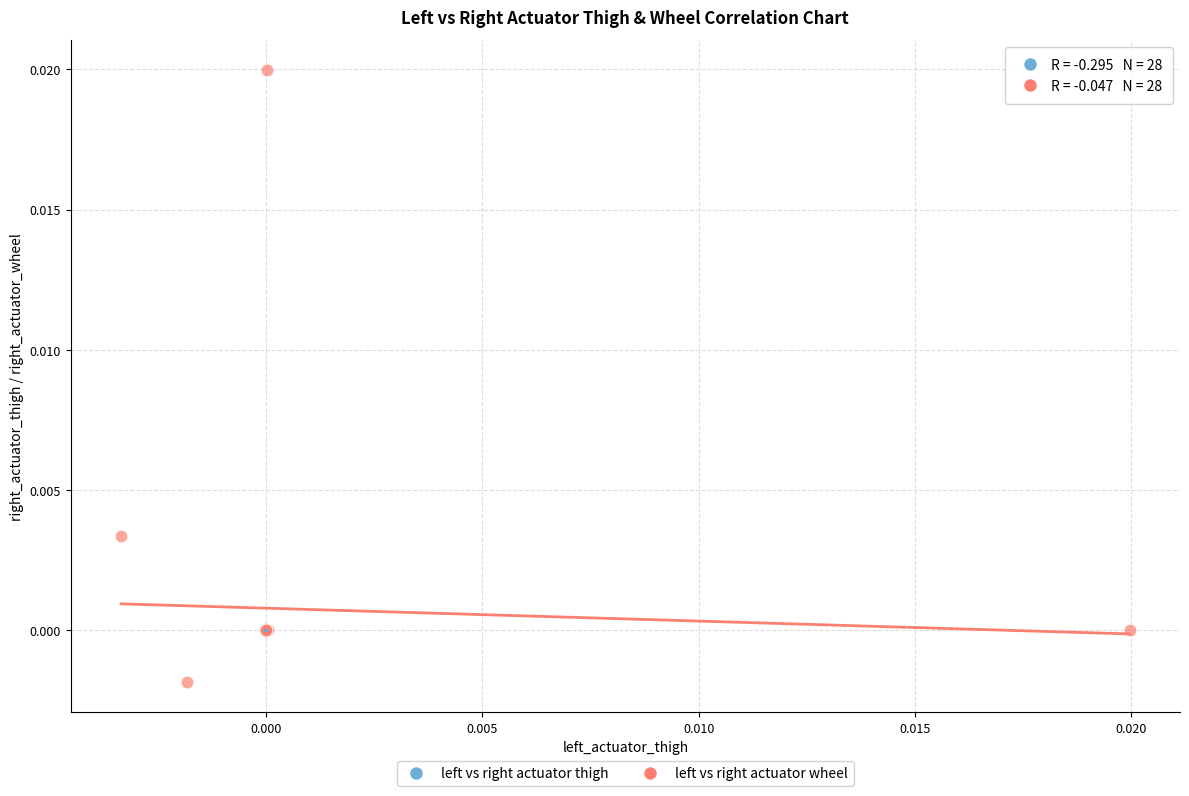

Which series contains the highest Y value?

left vs right actuator wheel